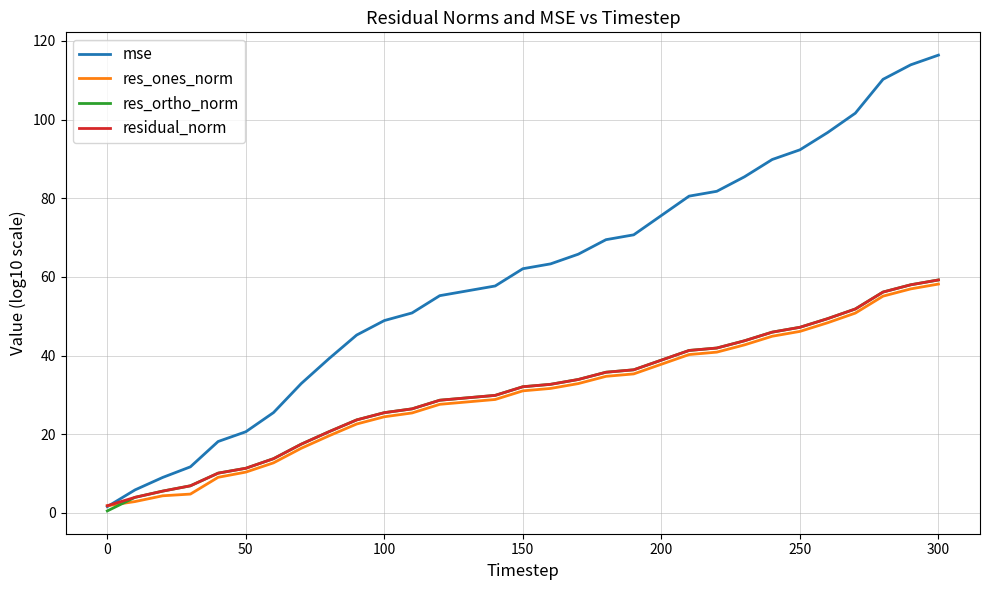

What is the maximum value for res_ortho_norm?

59.2